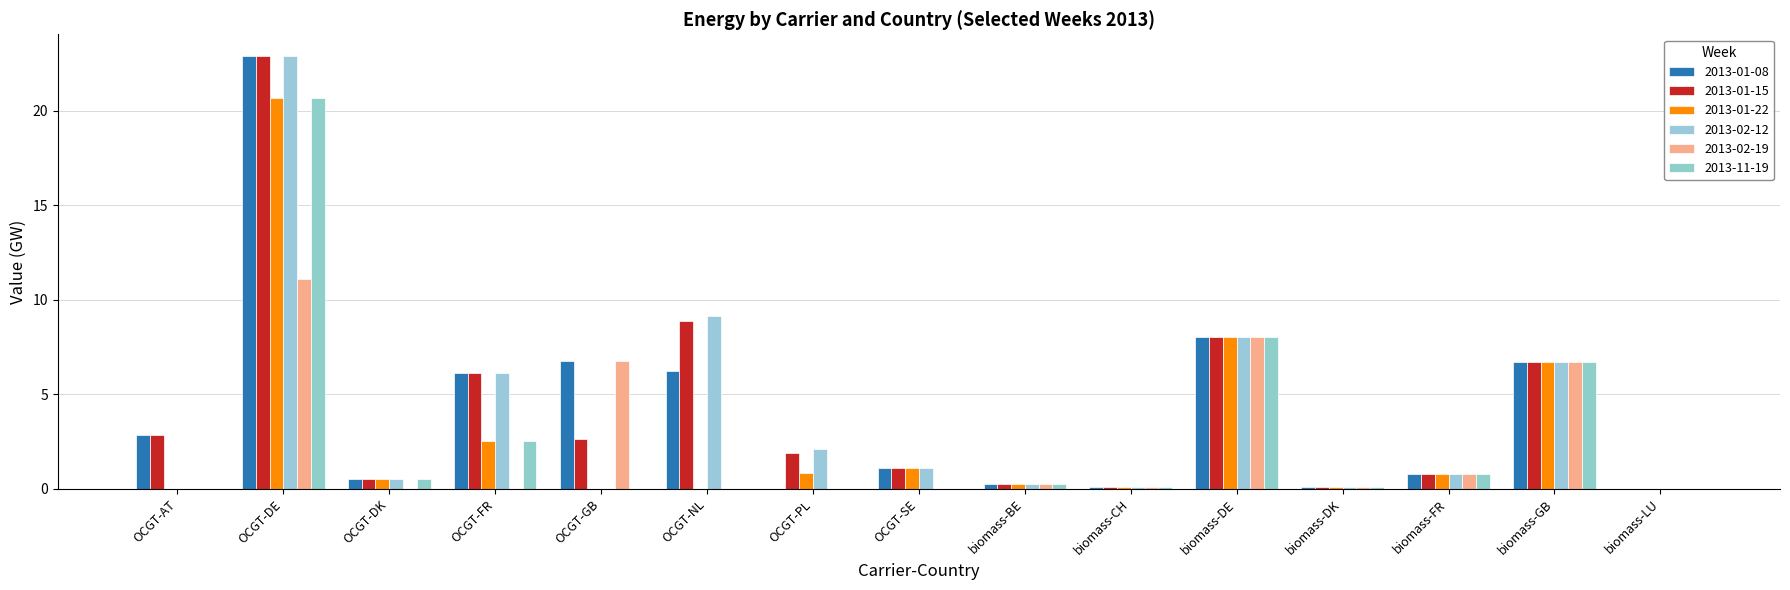

Which category has the highest value in the 2013-02-19 series?

OCGT-DE